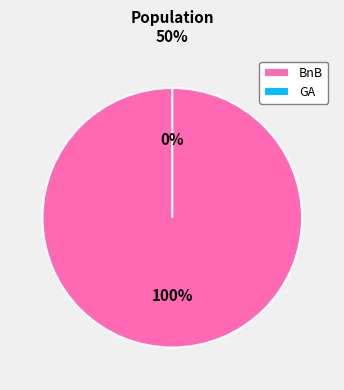

Does any single category account for the majority?

Yes